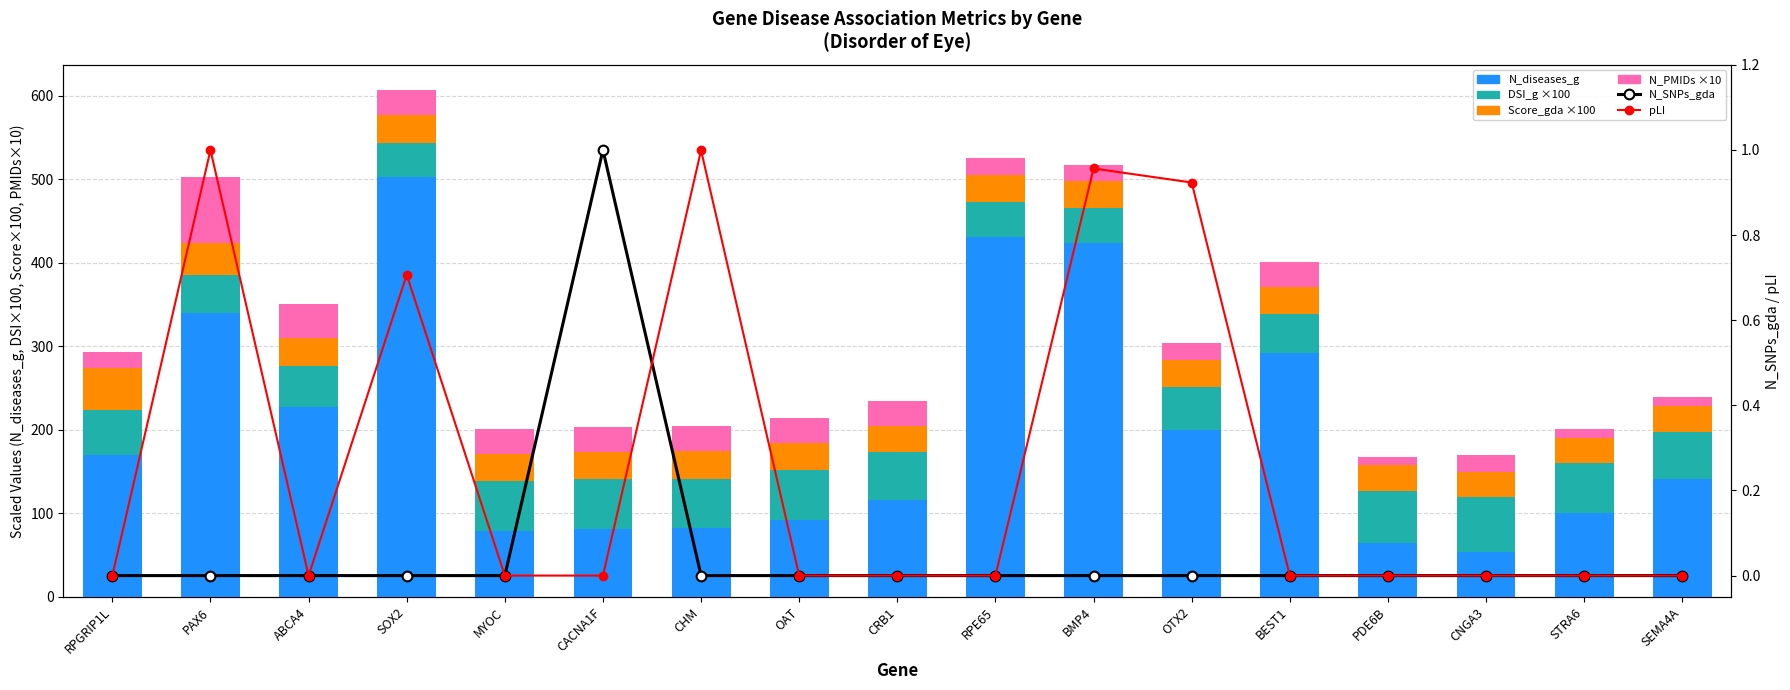

What is the difference between the maximum and second lowest values in the N_SNPs_gda series?

1.0